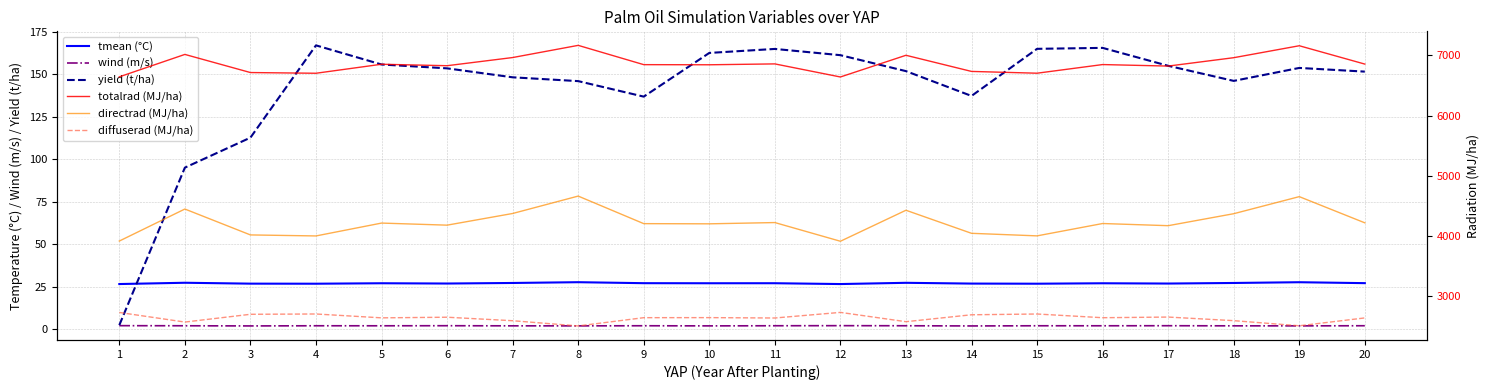

Reading right to left, transcribe all the data shown in this chart.

tmean (°C): 20=27.0	19=27.6	18=27.1	17=26.8	16=27.0	15=26.7	14=26.8	13=27.2	12=26.5	11=27.0	10=27.0	9=27.0	8=27.6	7=27.2	6=26.8	5=27.0	4=26.7	3=26.8	2=27.3	1=26.5
wind (m/s): 20=2.0	19=1.9	18=1.9	17=2.0	16=1.9	15=1.9	14=1.8	13=1.9	12=2.0	11=2.0	10=1.9	9=2.0	8=1.9	7=1.9	6=2.0	5=1.9	4=1.9	3=1.8	2=1.9	1=2.0
yield (t/ha): 20=151.7	19=153.8	18=146.2	17=155.1	16=165.6	15=165.1	14=137.3	13=151.9	12=161.3	11=165.0	10=162.7	9=136.9	8=146.1	7=148.3	6=153.6	5=155.9	4=167.1	3=112.8	2=95.1	1=2.3
totalrad (MJ/ha): 20=6854.9	19=7159.6	18=6961.1	17=6821.8	16=6847.0	15=6703.3	14=6733.1	13=7001.2	12=6640.7	11=6858.0	10=6843.4	9=6845.5	8=7166.0	7=6963.6	6=6827.9	5=6852.1	4=6702.5	3=6714.3	2=7015.4	1=6643.1
directrad (MJ/ha): 20=4217.3	19=4652.6	18=4369.0	17=4170.0	16=4206.0	15=4000.8	14=4043.3	13=4426.3	12=3911.4	11=4221.8	10=4200.9	9=4203.9	8=4661.7	7=4372.7	6=4178.7	5=4213.3	4=3999.6	3=4016.5	2=4446.7	1=3914.8
diffuserad (MJ/ha): 20=2637.5	19=2507.0	18=2592.0	17=2651.7	16=2640.9	15=2702.5	14=2689.8	13=2574.8	12=2729.3	11=2636.2	10=2642.5	9=2641.6	8=2504.2	7=2590.9	6=2649.1	5=2638.8	4=2702.9	3=2697.8	2=2568.7	1=2728.3